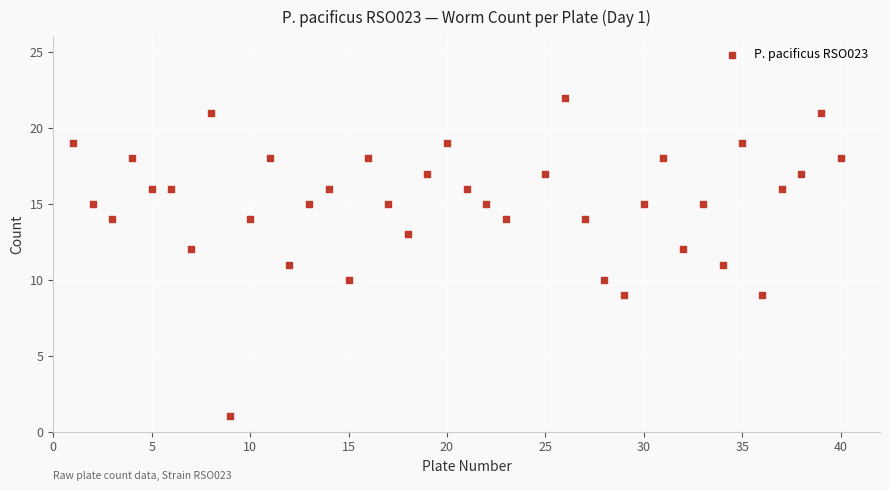

What is the range of X values (max minus min)?

39